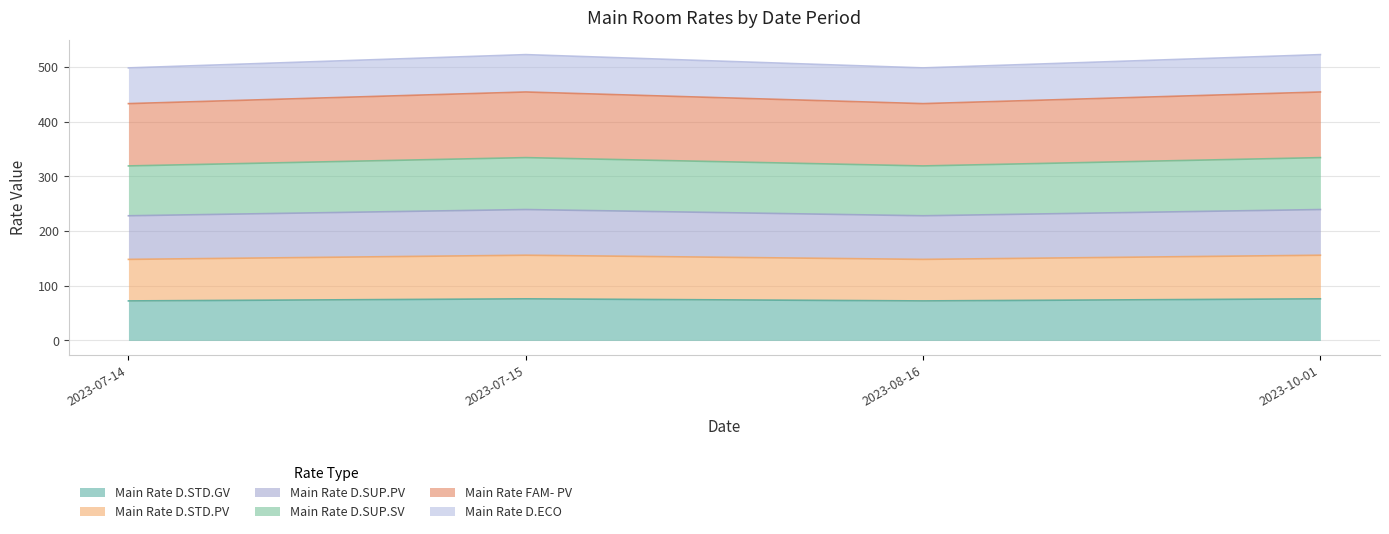

How many lines are shown in the chart?

6